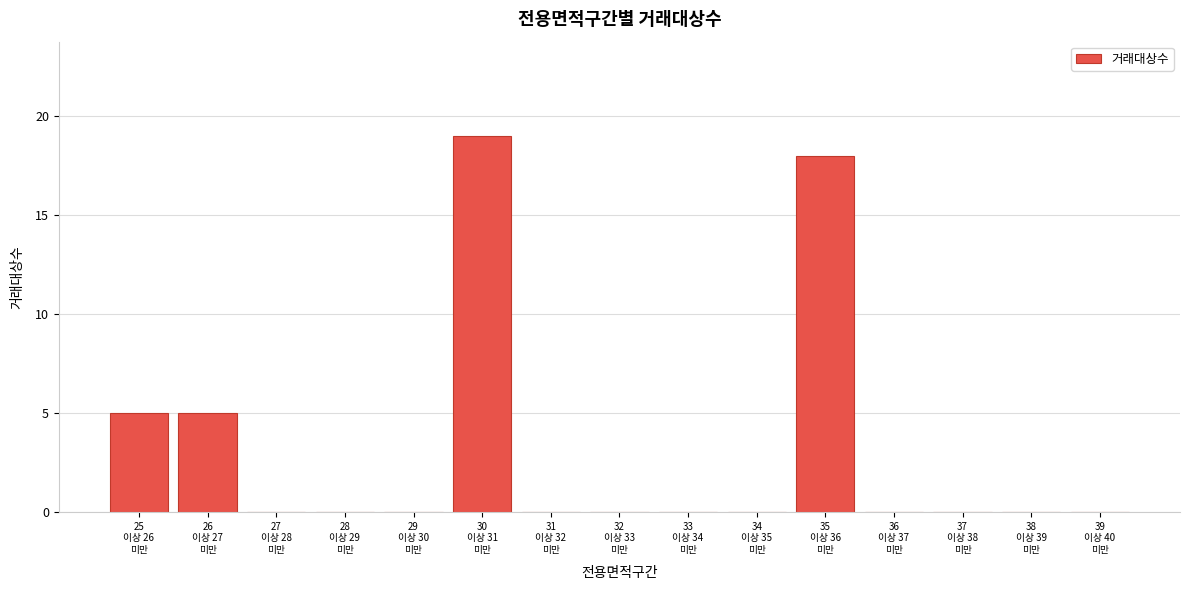

What is the maximum value shown in the chart?

19